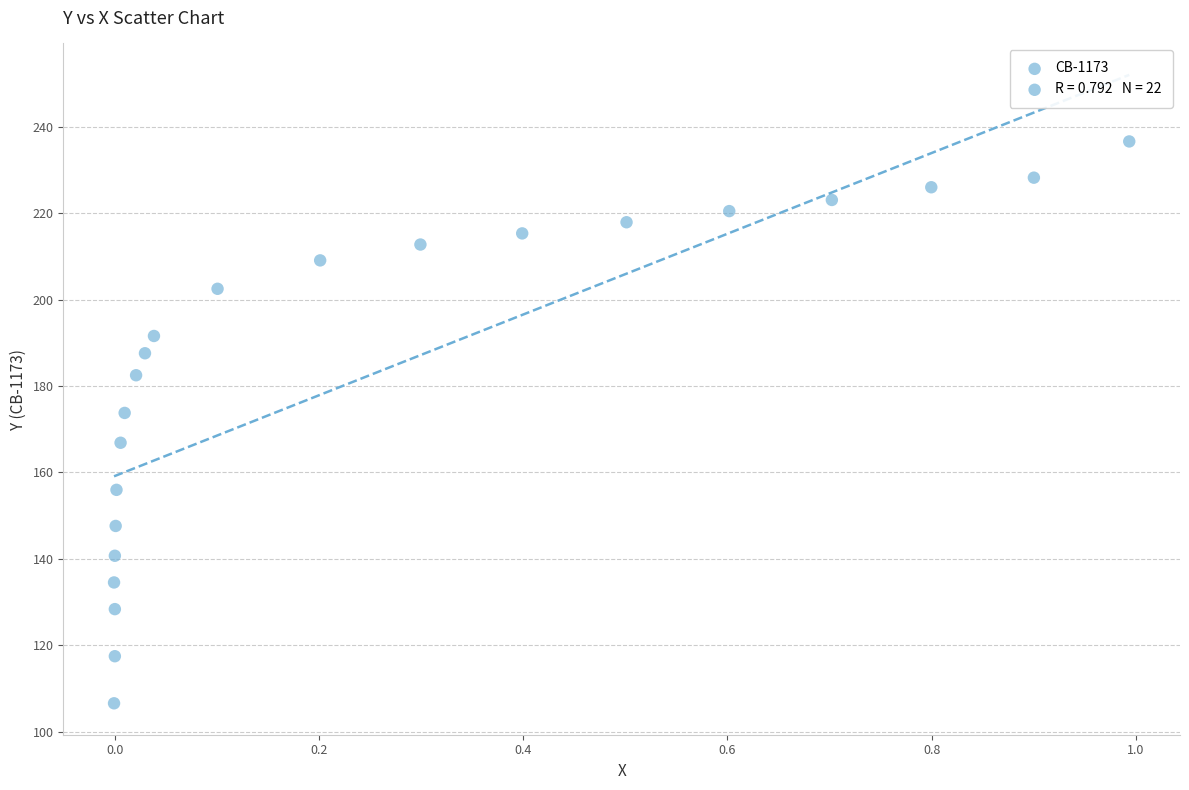

What is the range of X values (max minus min)?

1.0